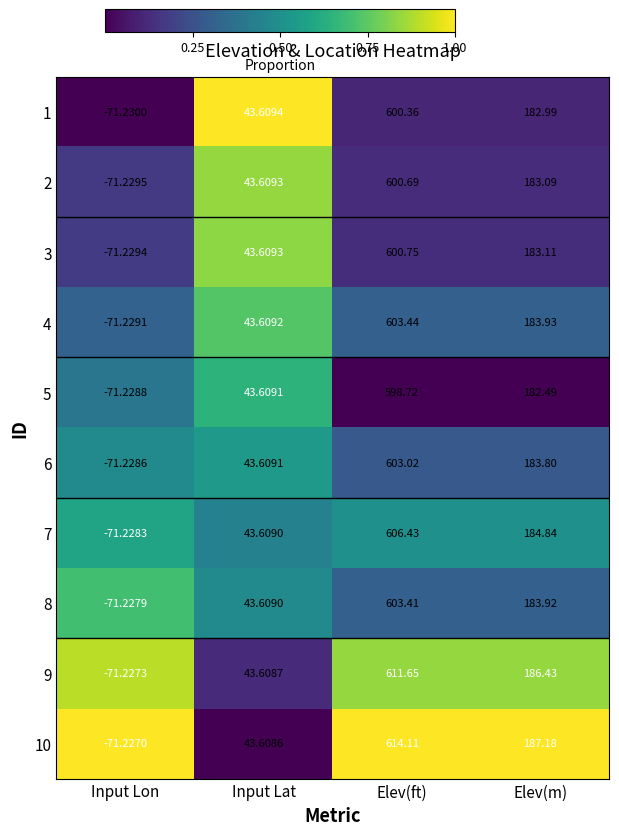

At Elev(ft), list the series in order from smallest to largest.

5, 1, 2, 3, 6, 8, 4, 7, 9, 10